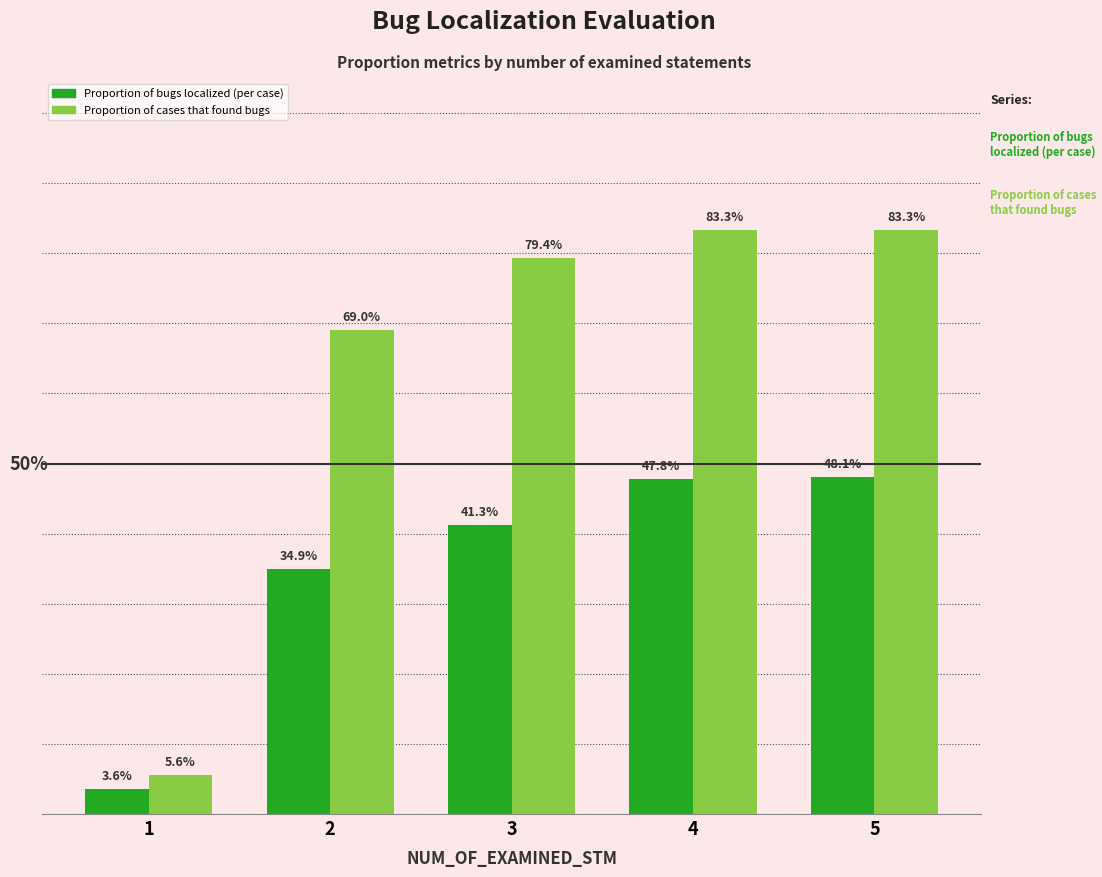

What are all the series names shown in the legend?

Proportion of bugs localized (per case), Proportion of cases that found bugs